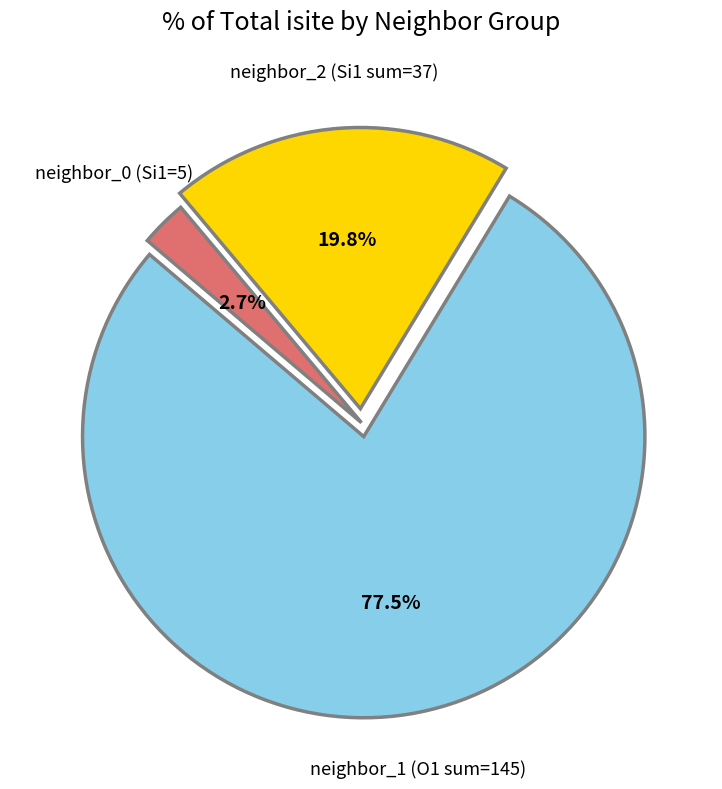

Do neighbor_1 (O1 sum=145) and neighbor_0 (Si1=5) together represent more than half of the pie?

Yes